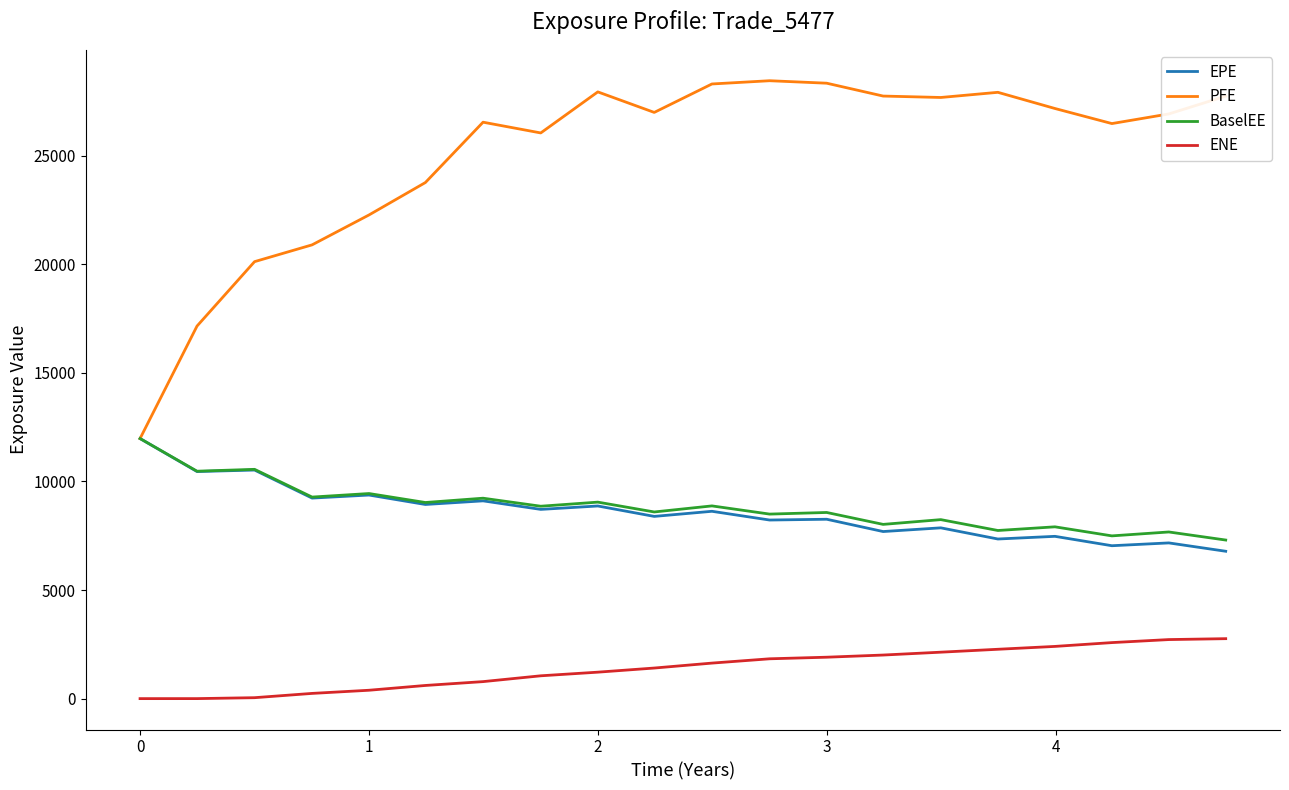

What is the lowest value of the EPE series?

6784.6